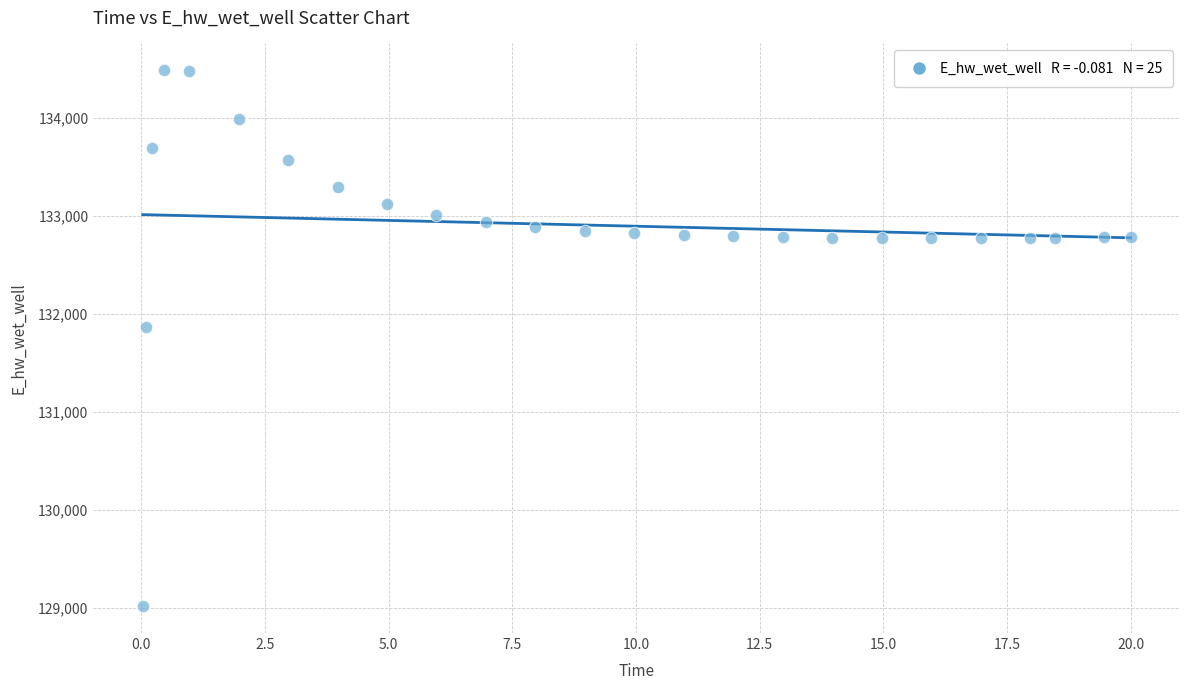

What is the range of X values (max minus min)?

20.0